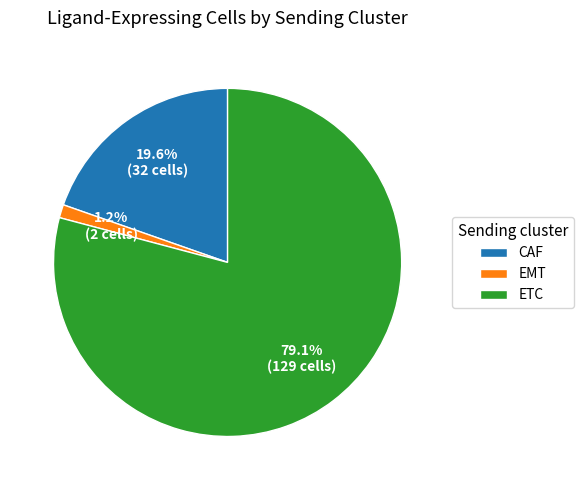

What is the smallest slice in the pie chart?

EMT